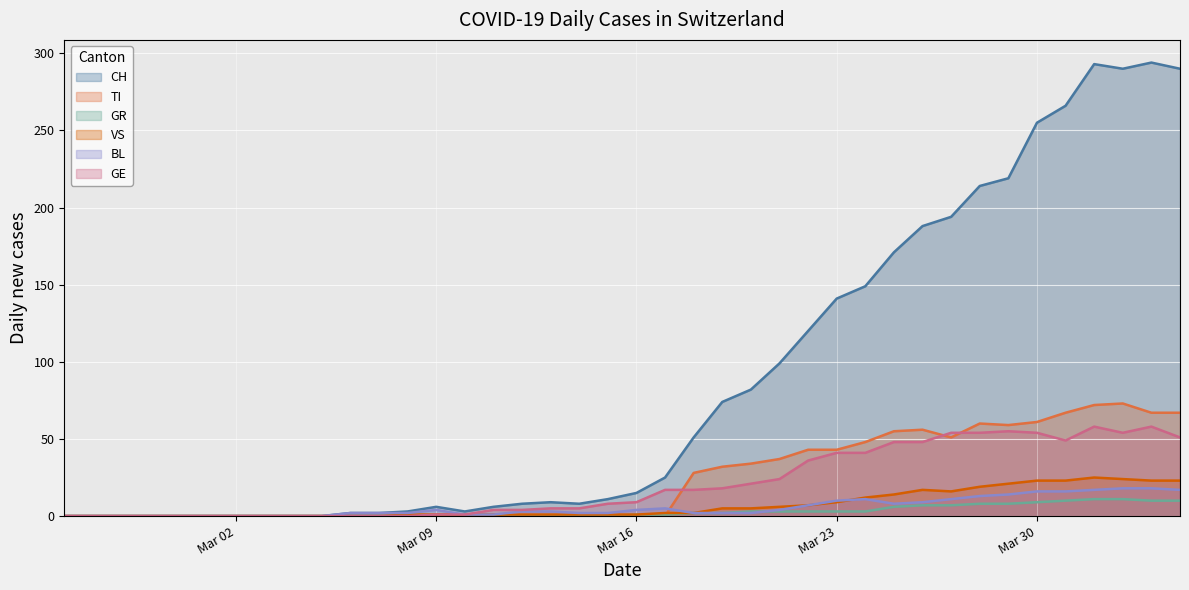

List the series in order of their peak value, lowest first.

GR, BL, VS, GE, TI, CH